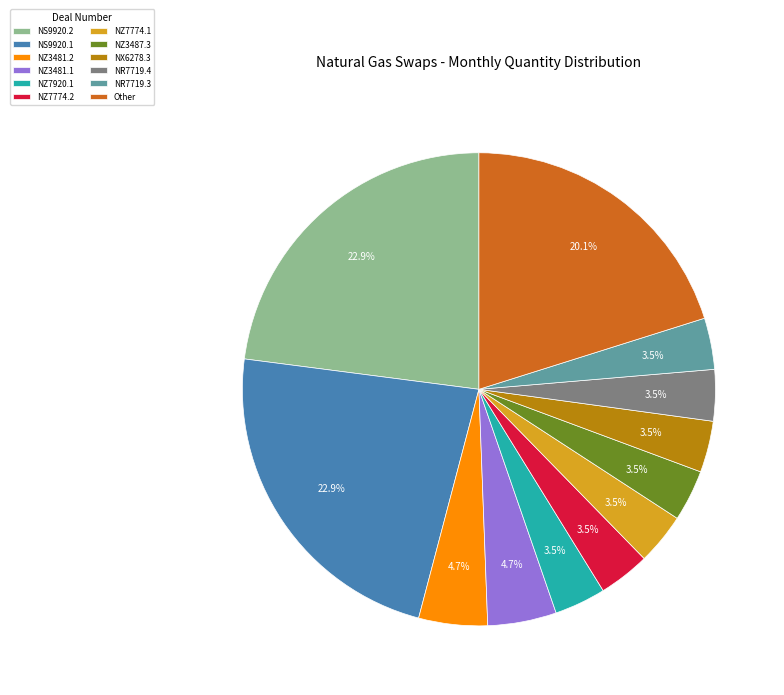

Does Other account for over 50% of the chart?

No